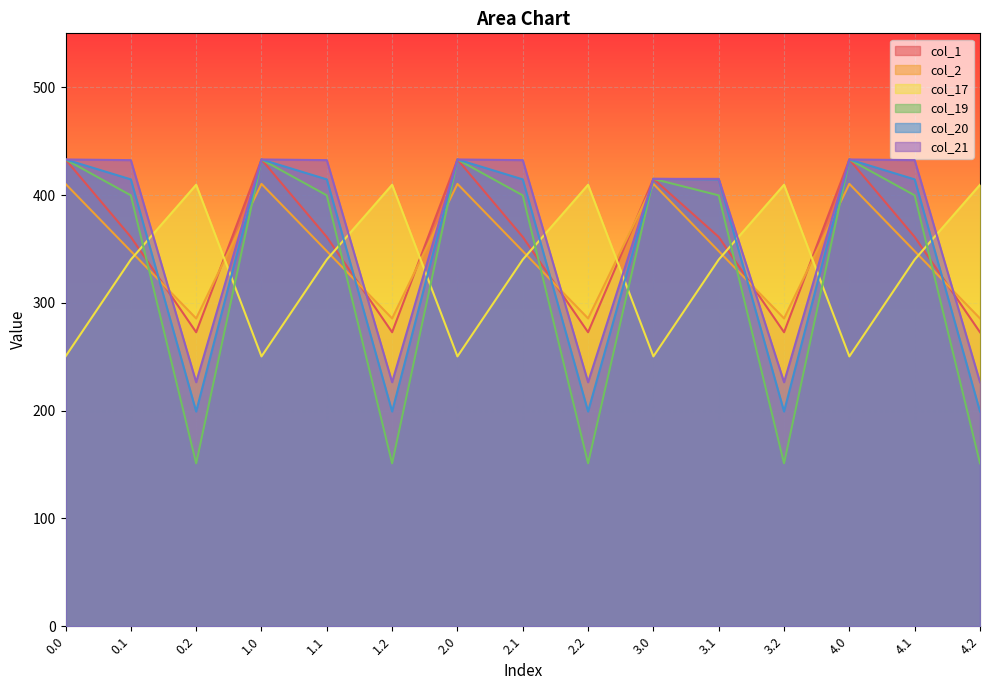

The col_2 series shows 606.2 at 1.0. True or false?

False